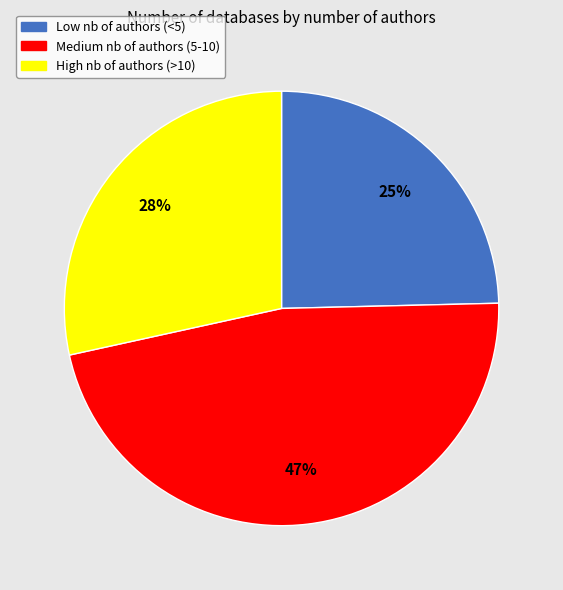

Is there a majority slice in this chart?

No